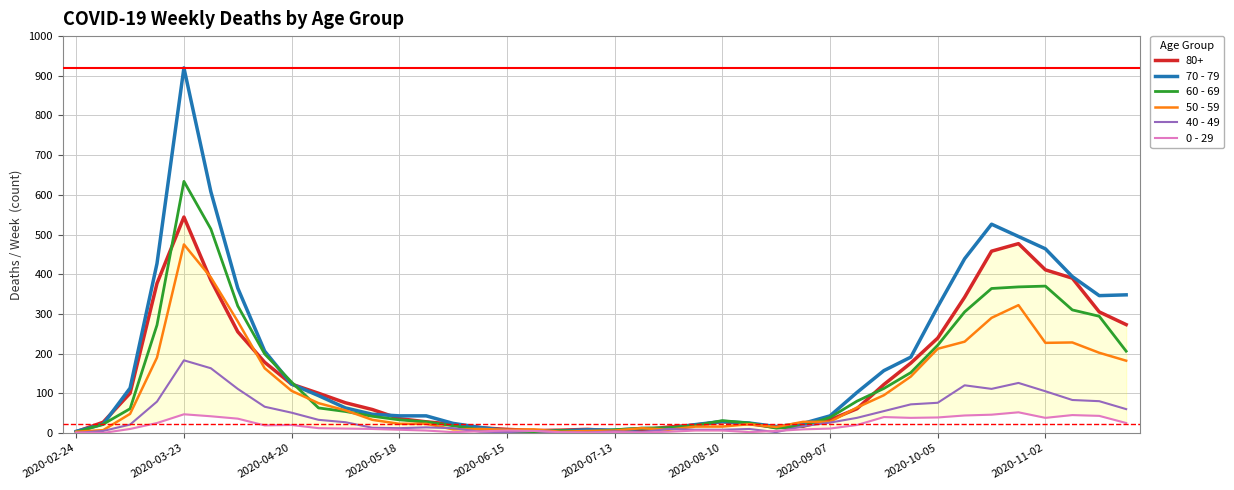

Which category has the highest value in the 60 - 69 series?

2020-03-23